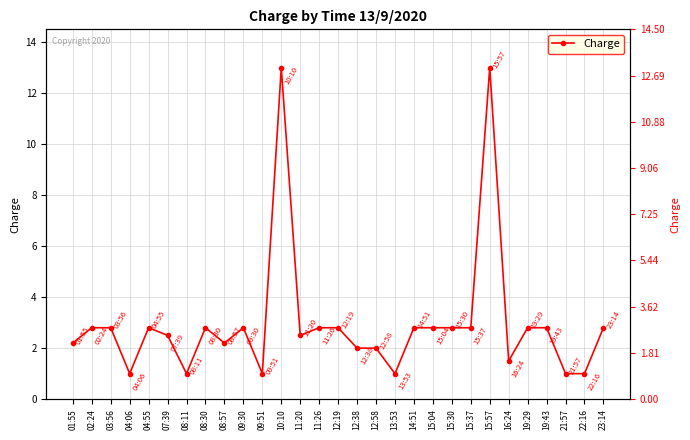

What is the value of the 22nd point from the left?

2.8